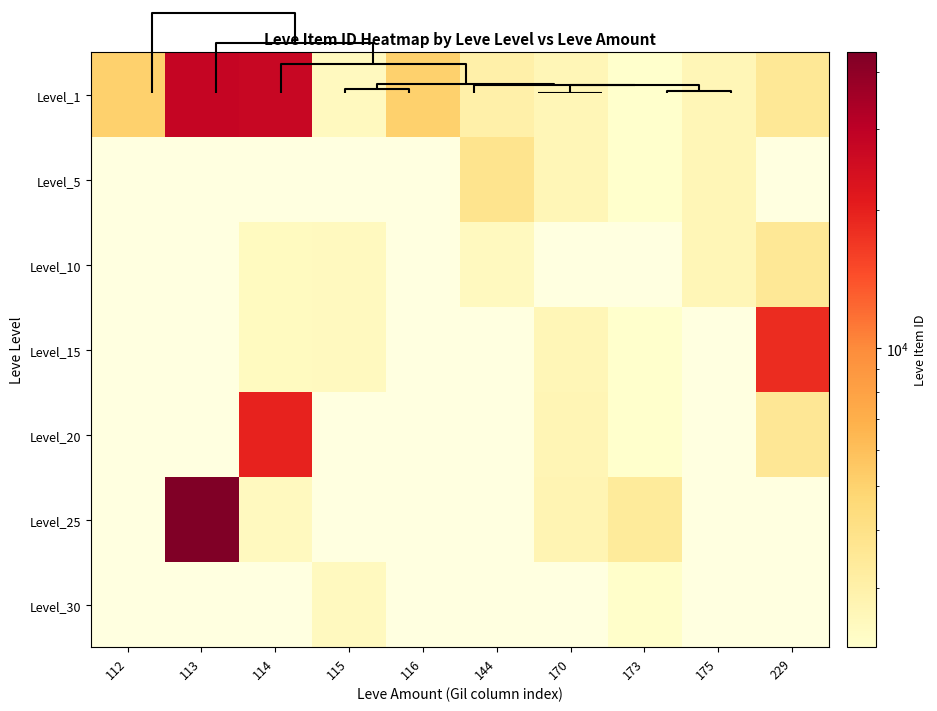

Which series has the largest range (max minus min)?

Level_1